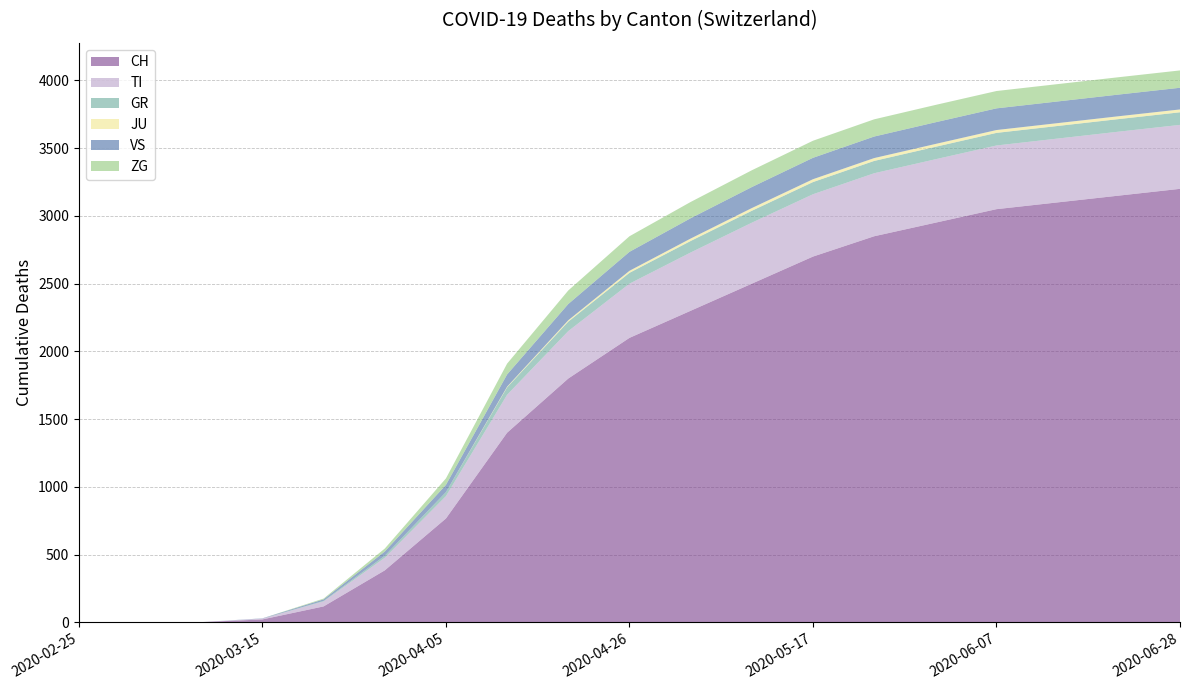

Reading right to left, extract all data points from this chart.

CH: 3200	3150	3100	3050	2950	2850	2700	2500	2300	2100	1800	1400	767	384	118	22	2	0	0
TI: 472	472	471	470	468	465	460	450	430	400	350	280	165	93	37	6	0	0	0
GR: 93	93	93	93	92	91	90	88	85	80	70	55	30	15	4	0	0	0	0
JU: 21	21	21	21	21	21	21	20	18	15	10	5	0	0	0	0	0	0	0
VS: 160	160	160	160	160	159	158	155	150	140	120	90	53	31	11	2	0	0	0
ZG: 128	128	128	128	128	127	126	124	120	115	100	80	48	22	6	0	0	0	0